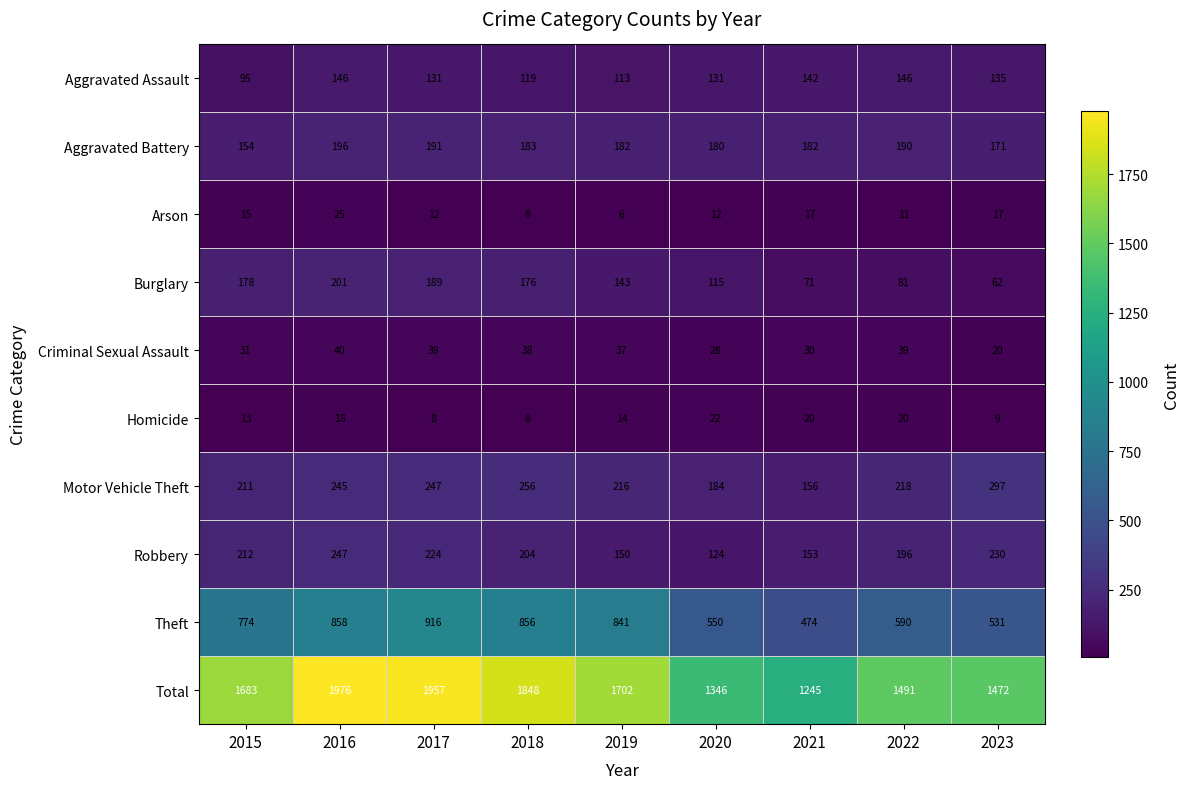

What is the difference between the highest and lowest values at 2022?

1480